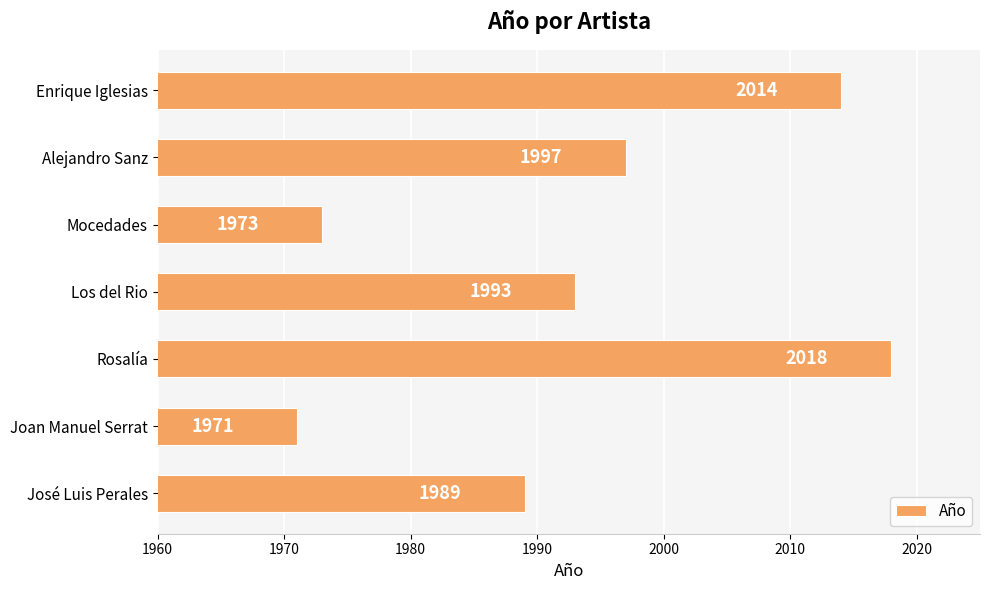

Where is the data nearest to the value 1994?

Los del Rio